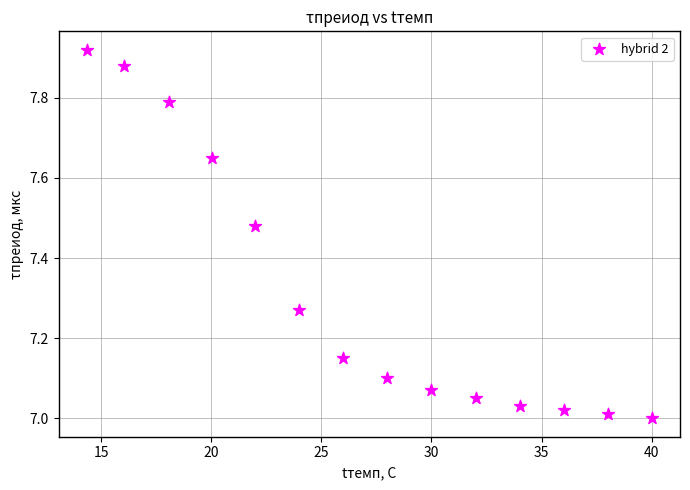

What is the range of X values (max minus min)?

25.6